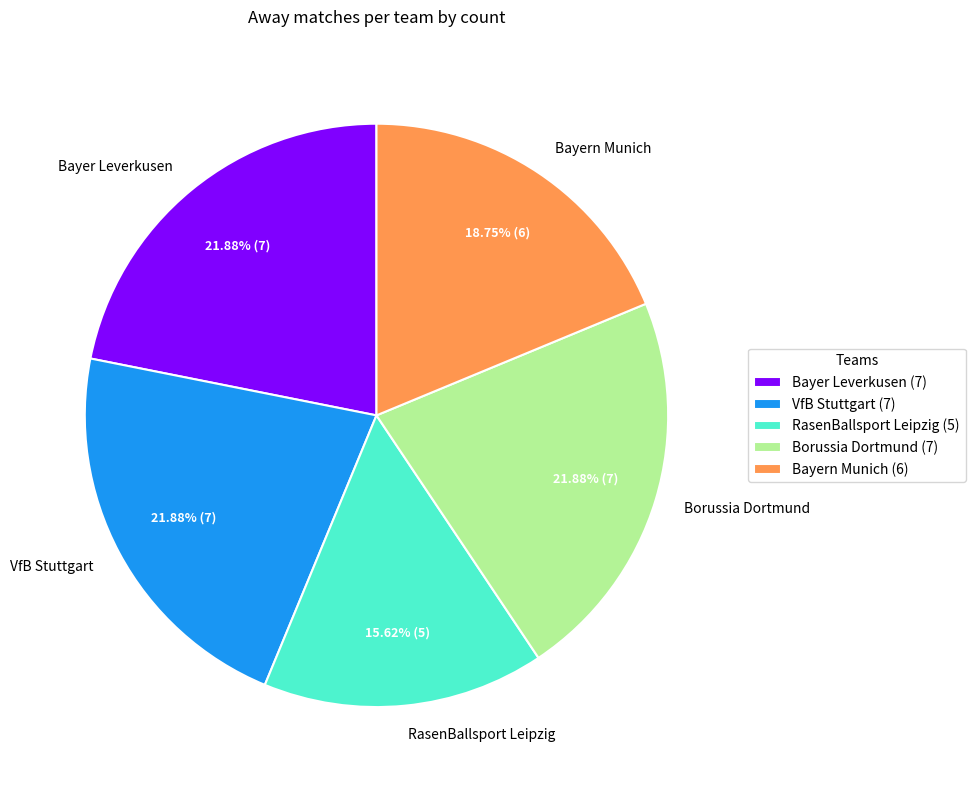

How many segments does this pie chart have?

5